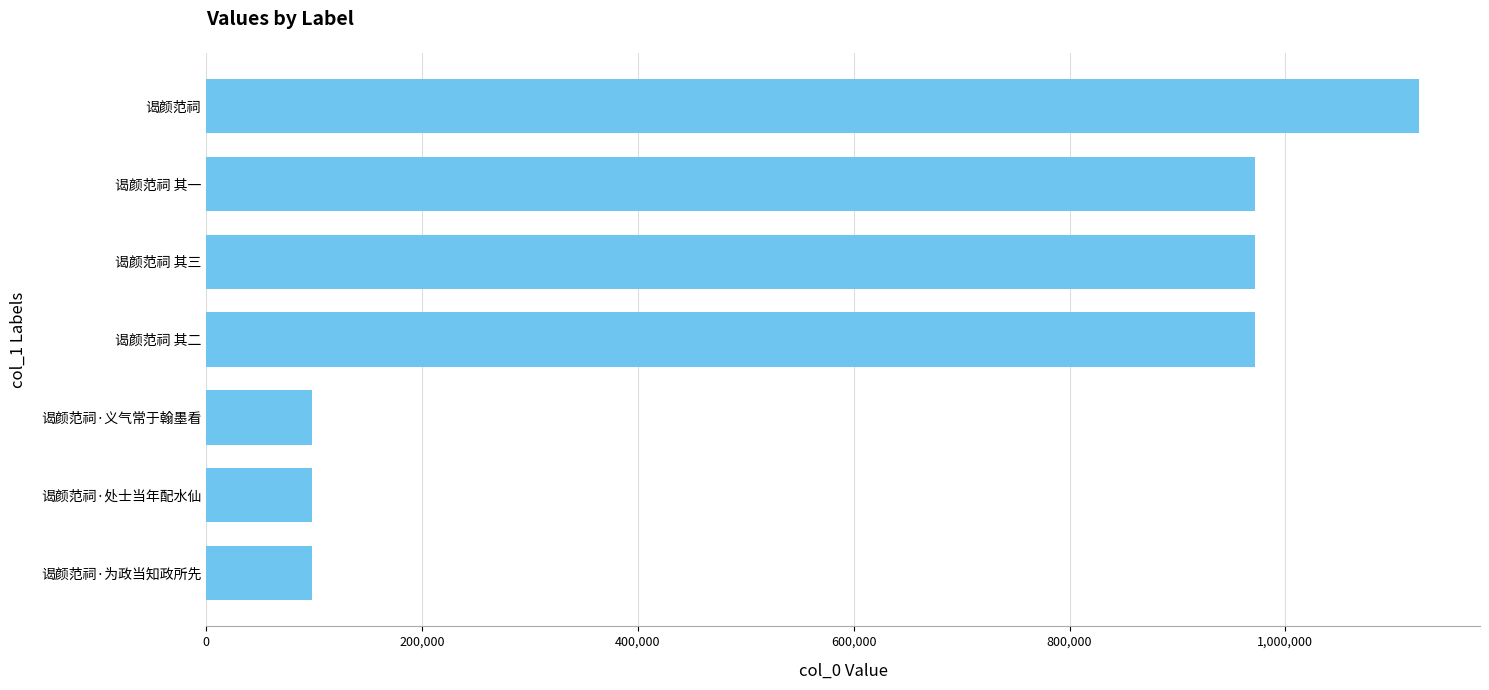

What is the label of the 2nd bar from the top?

谒颜范祠 其一